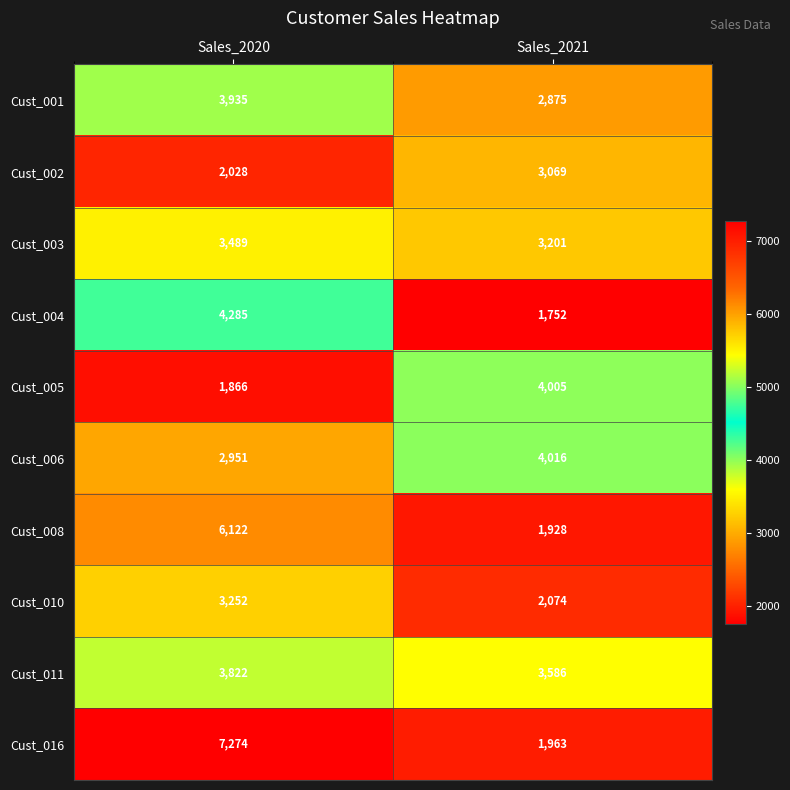

How many data points in Cust_001 are less than 3935?

1